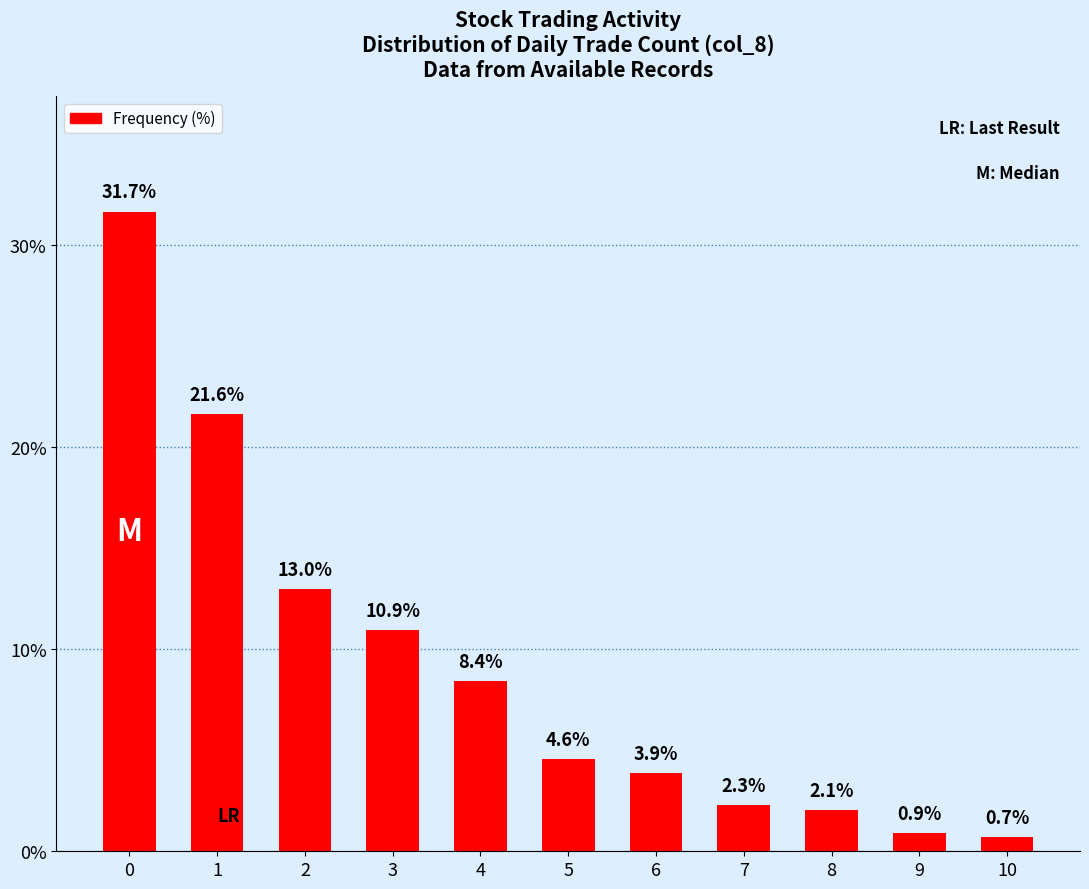

How many data points are less than 4?

5